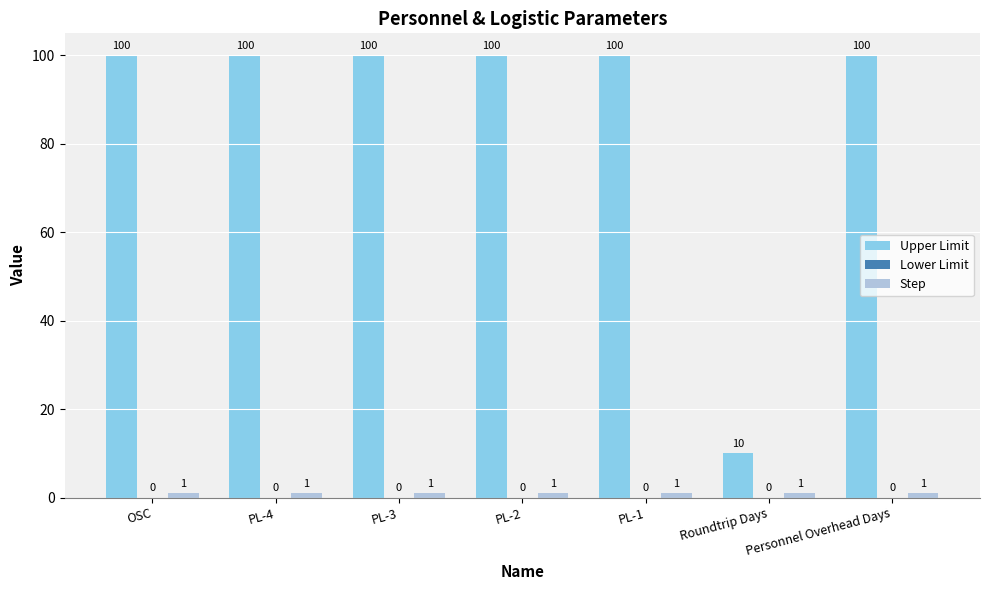

What is the label of the 1st bar from the left?

OSC